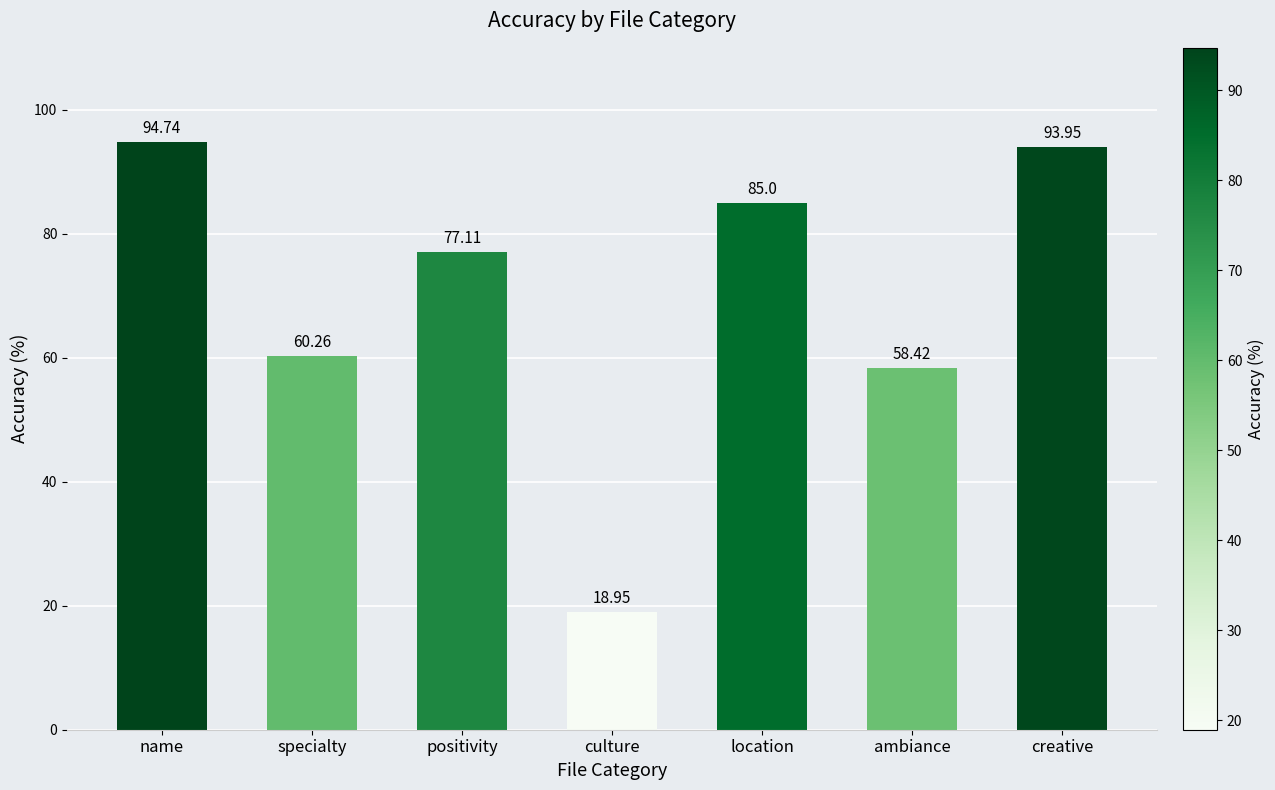

What is the average value?

69.8